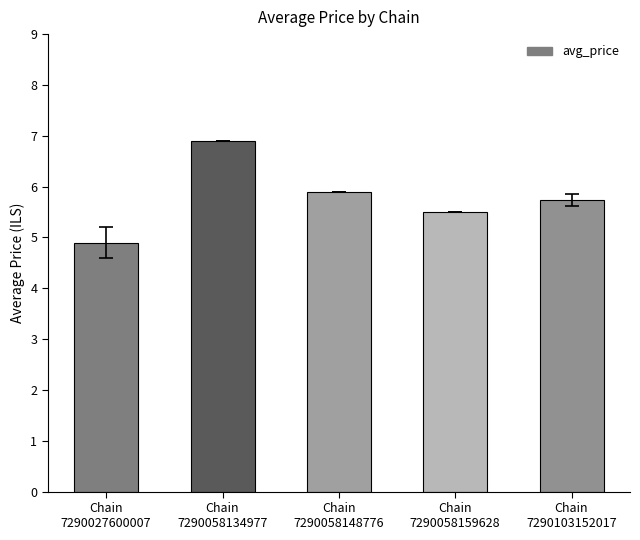

What is the value of the 4th bar from the left?

5.5